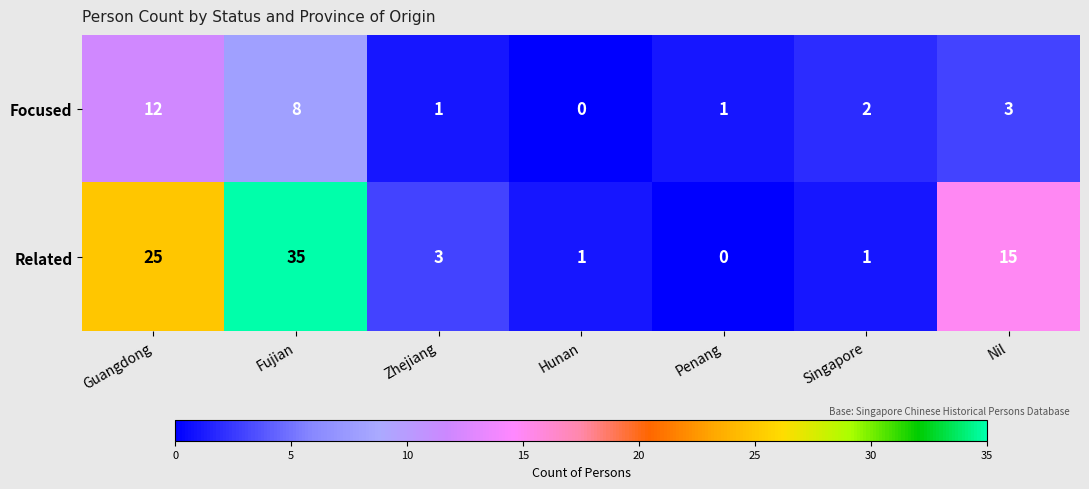

Reading left to right, extract all data points from this chart.

Focused: 12	8	1	0	1	2	3
Related: 25	35	3	1	0	1	15